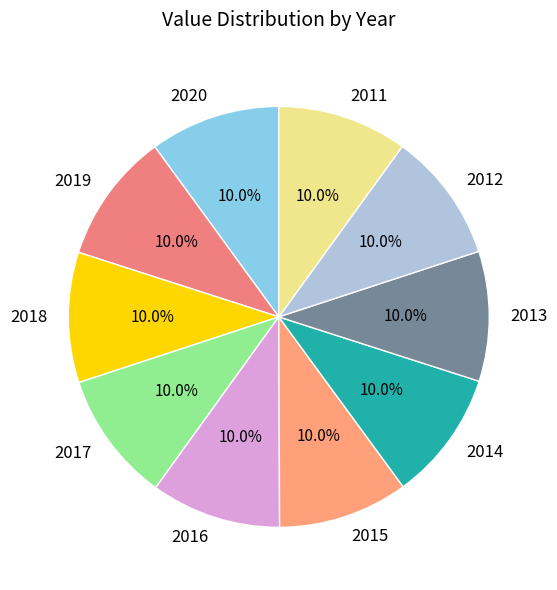

To the nearest percent, what is the average slice percentage?

10%